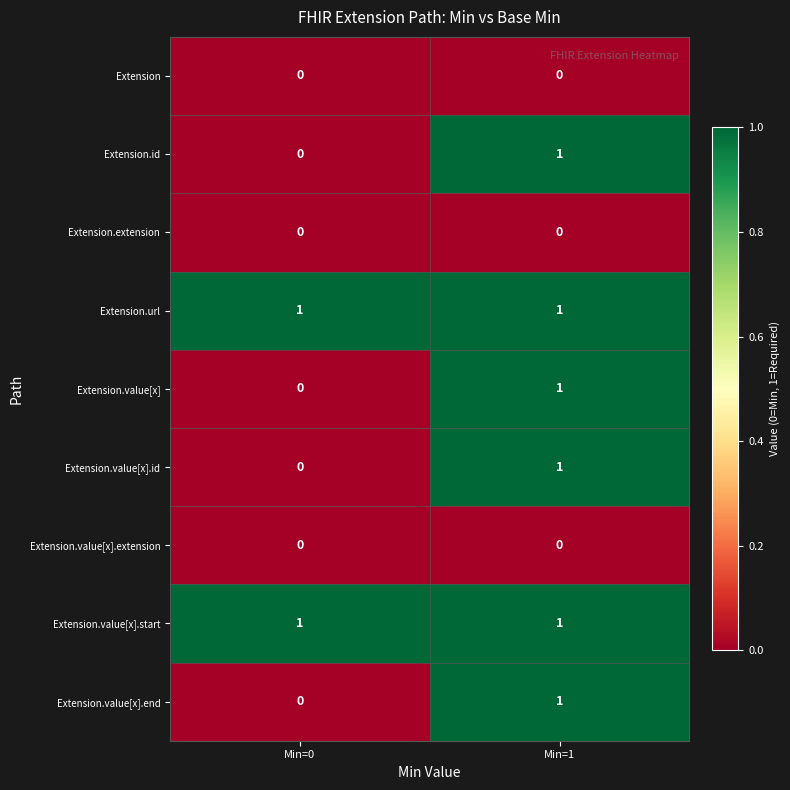

Reading right to left, what are all the values shown in this chart?

Extension: Min=1=0	Min=0=0
Extension.id: Min=1=1	Min=0=0
Extension.extension: Min=1=0	Min=0=0
Extension.url: Min=1=1	Min=0=1
Extension.value[x]: Min=1=1	Min=0=0
Extension.value[x].id: Min=1=1	Min=0=0
Extension.value[x].extension: Min=1=0	Min=0=0
Extension.value[x].start: Min=1=1	Min=0=1
Extension.value[x].end: Min=1=1	Min=0=0